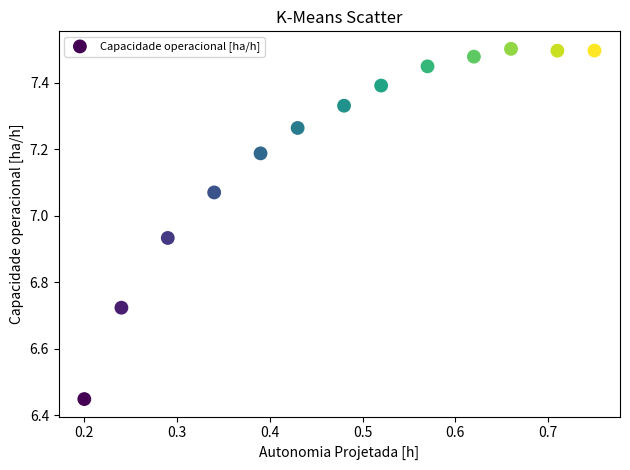

What is the range of Y values (max minus min)?

1.1